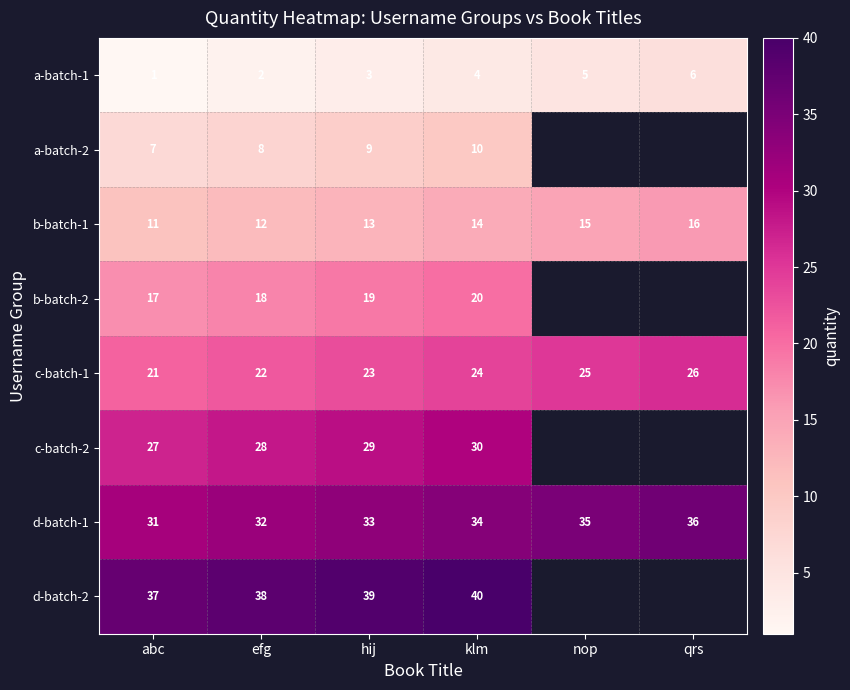

How many c-batch-1 values are between 22 and 25?

4